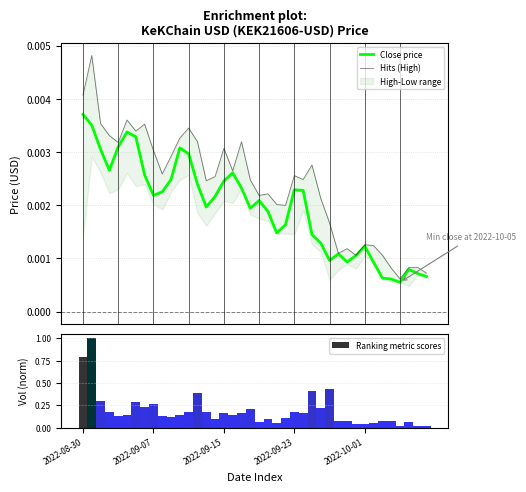

At how many categories does at least one series exceed 0?

40